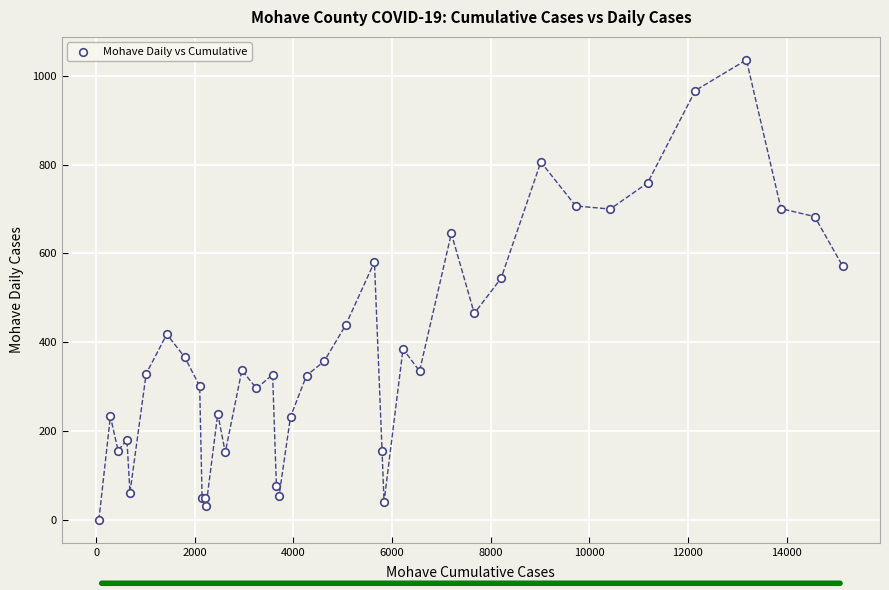

What Y value in the scatter plot is closest to 518?

544